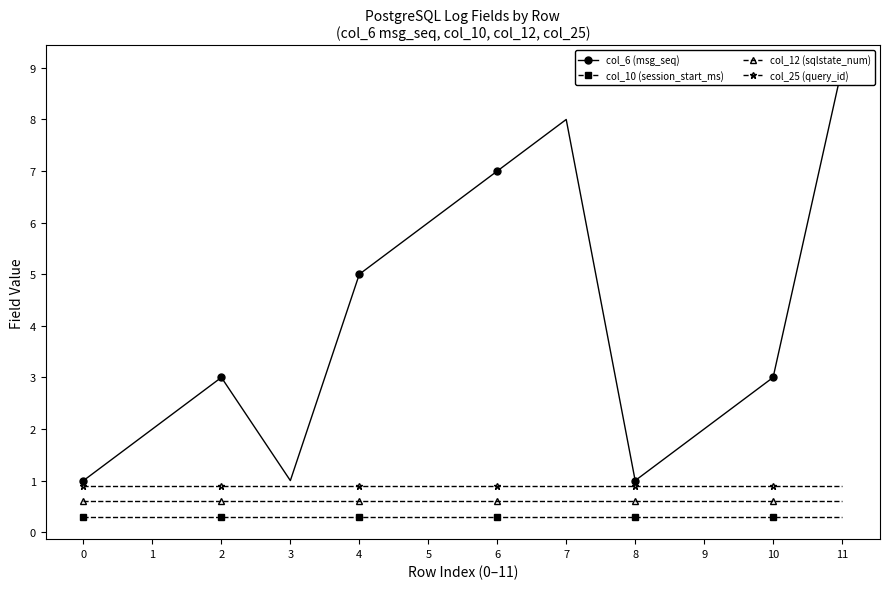

What is the sum of all col_6 (msg_seq) values?

48.0